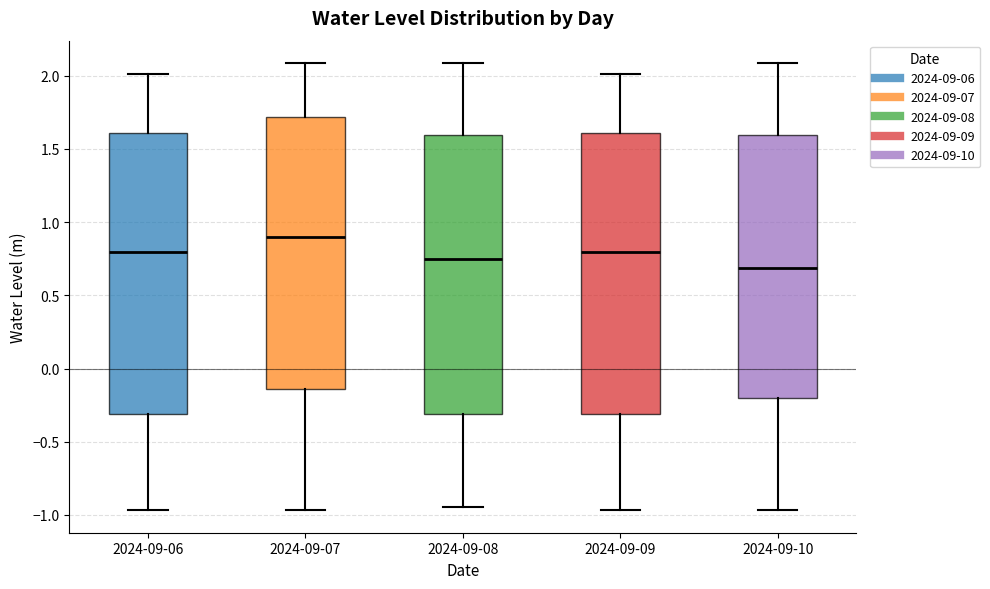

Where is the lower edge of the box for 2024-09-10 on the y-axis? The values are not printed on the chart, so give them approximately, as read against the axis.

-0.20